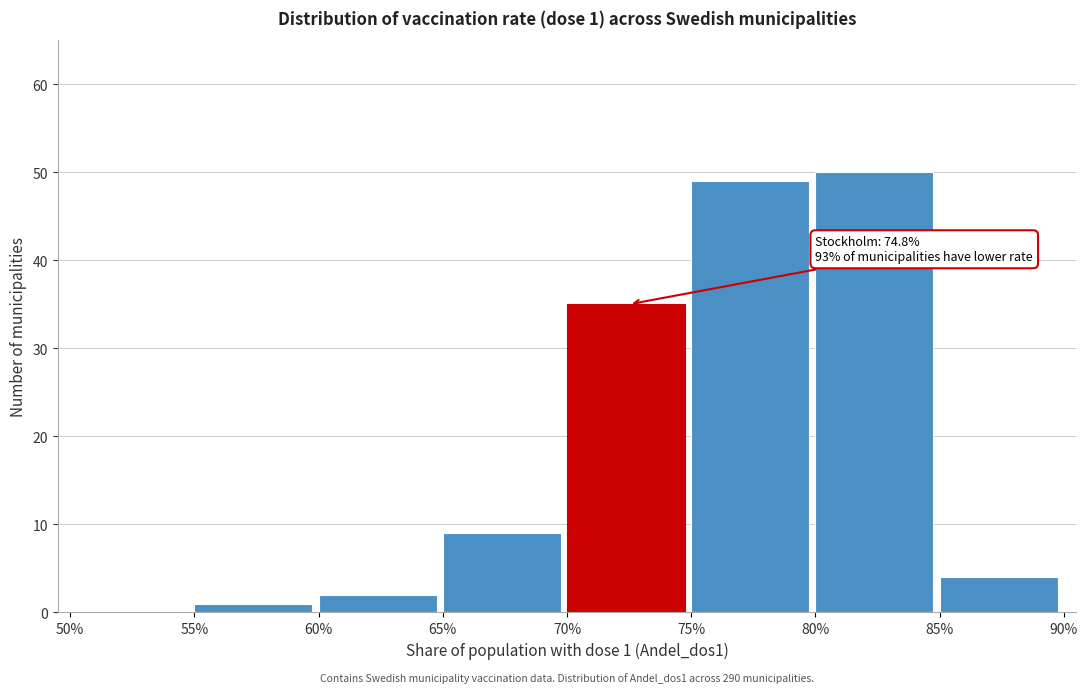

Reading left to right, what are all the values shown in this chart?

50%=0	55%=1	60%=2	65%=9	70%=35	75%=49	80%=50	85%=4